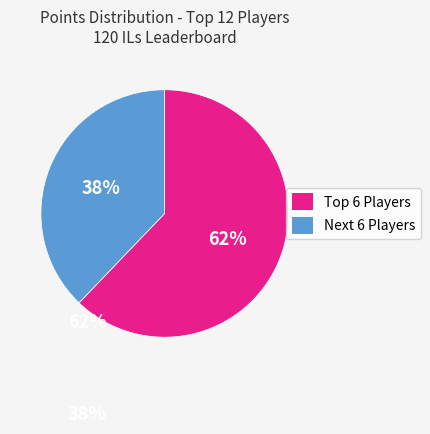

Is there a majority slice in this chart?

Yes